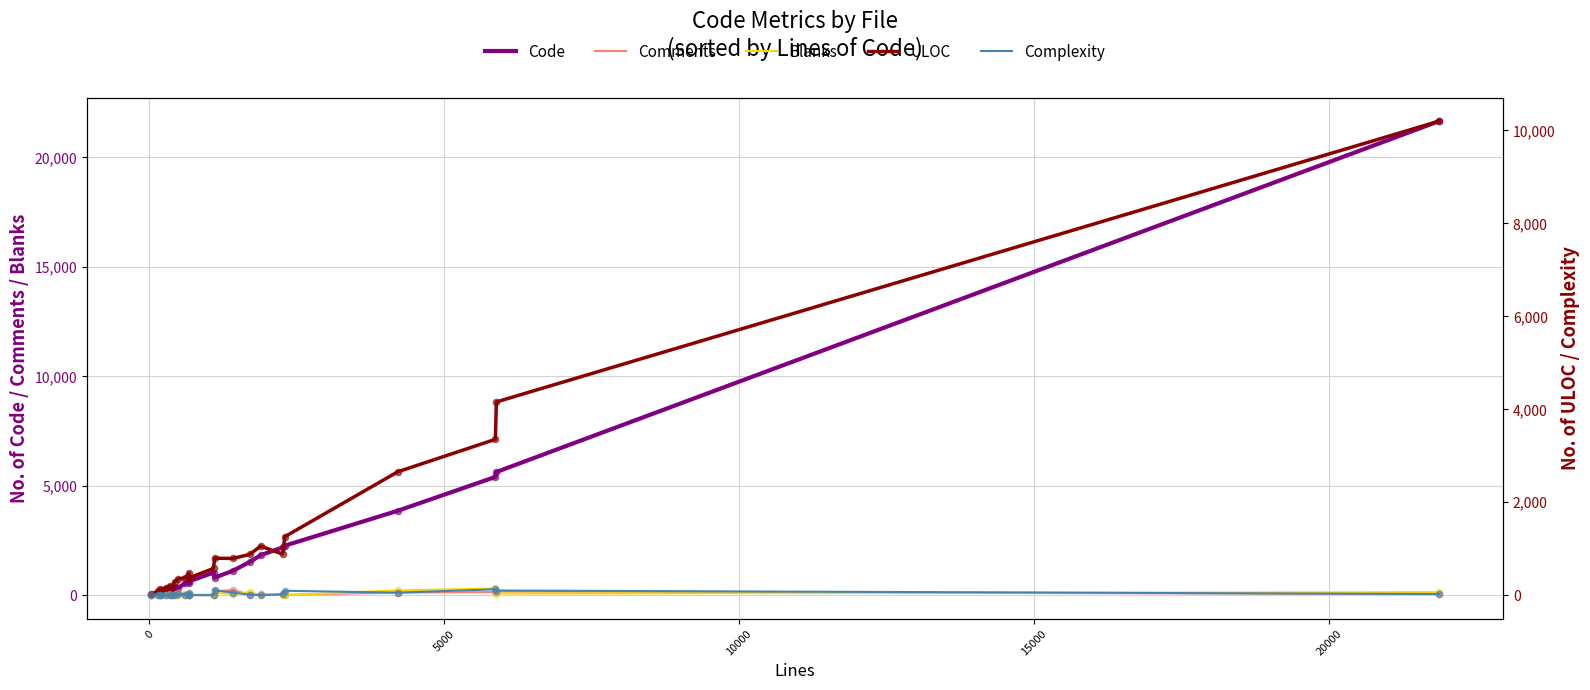

What are all the series names shown in the legend?

Code, Comments, Blanks, ULOC, Complexity